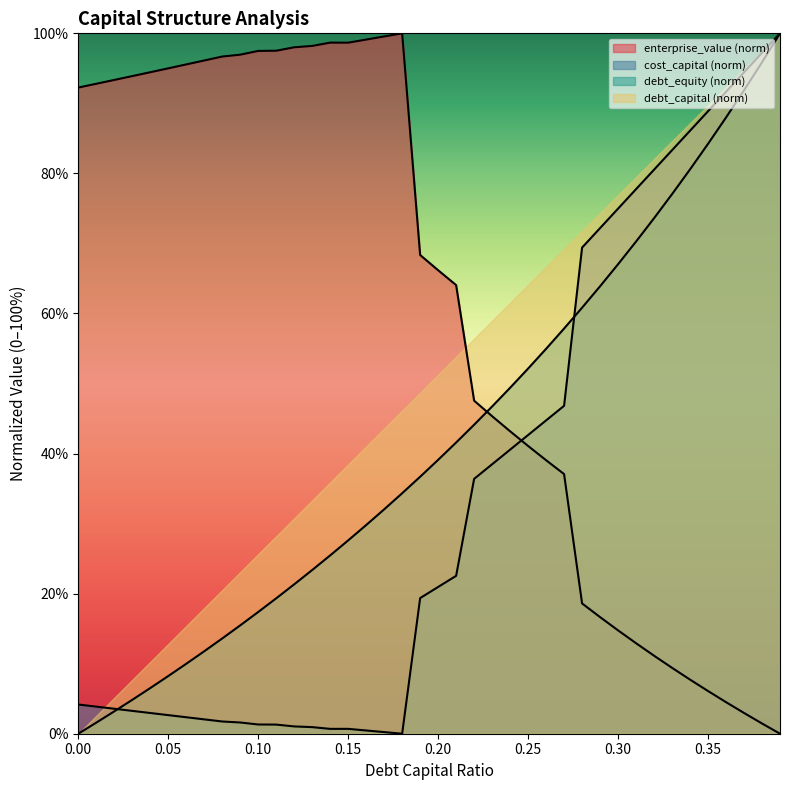

How many data points in enterprise_value are above 68?

20